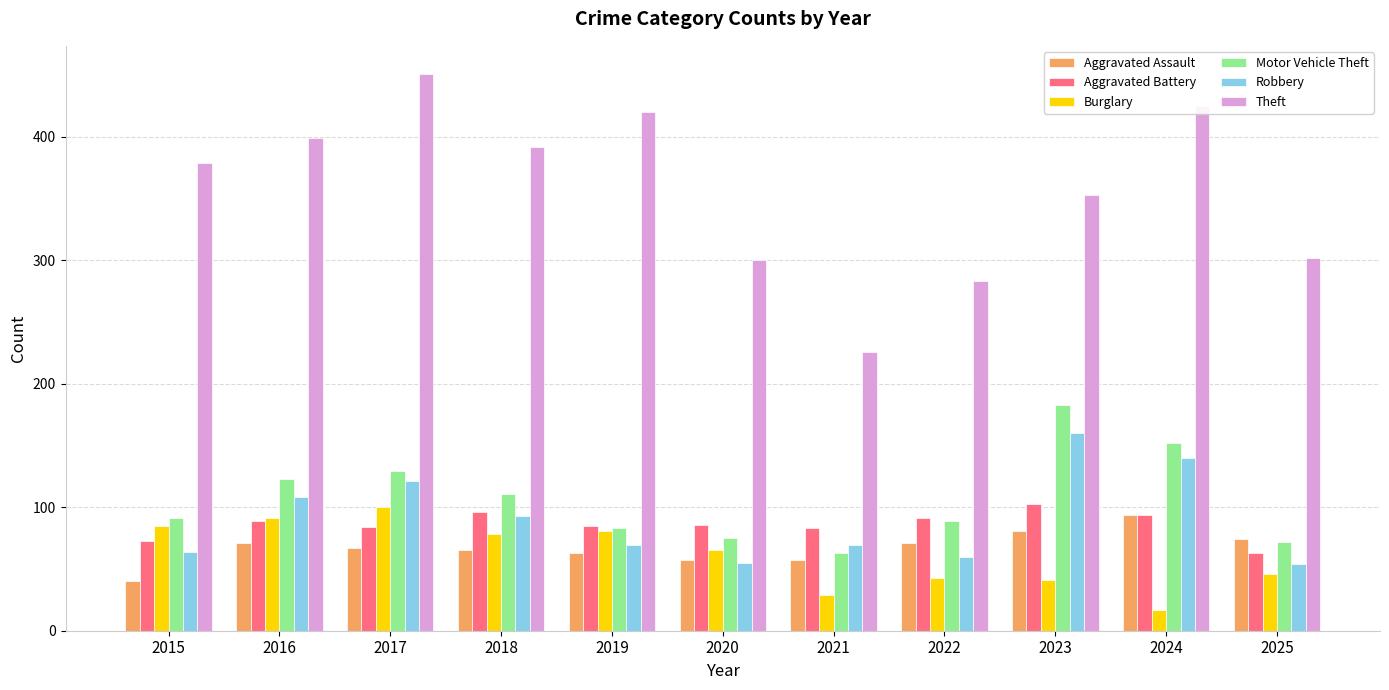

At which category is the sum across all series the highest?

2017